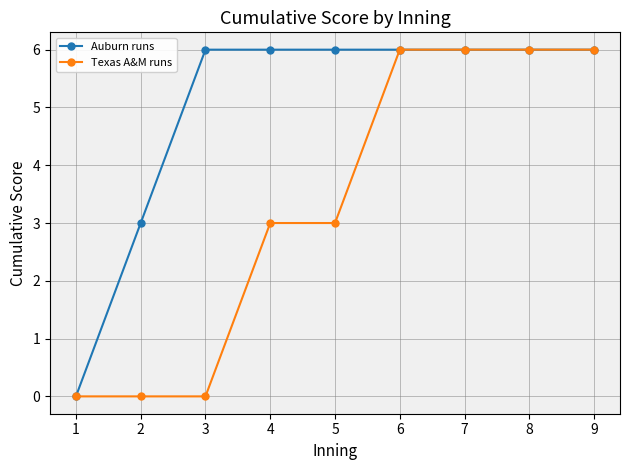

Is it true that Auburn runs equals 6 at 4?

True